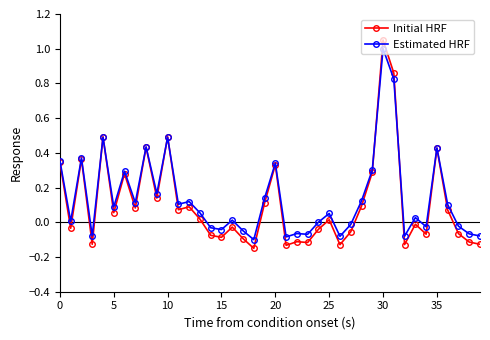

How many data points does each series have?

40